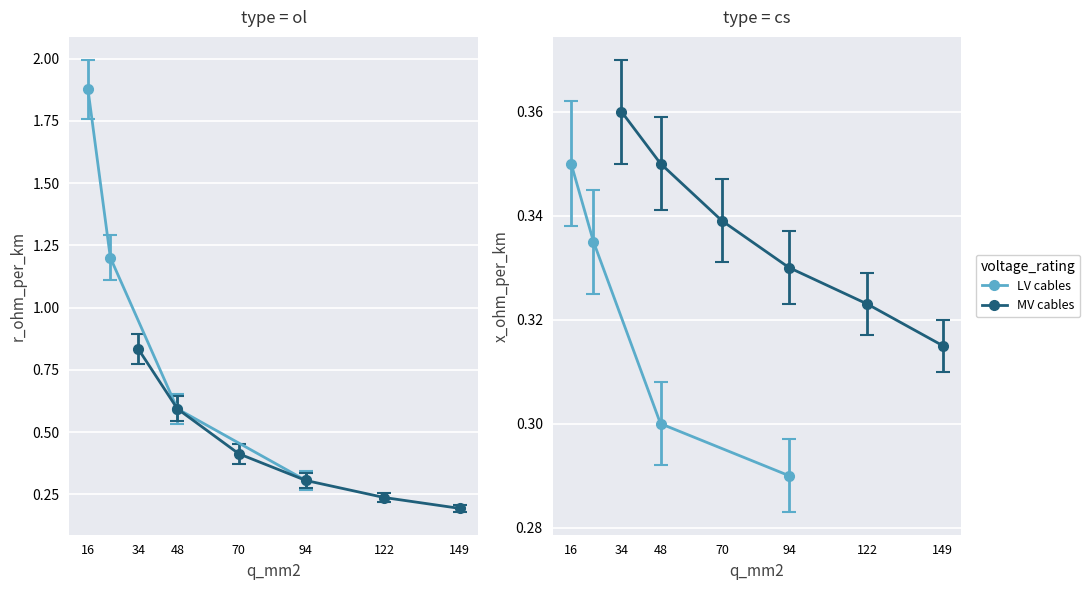

What is the sum of the x_ohm_per_km values at 48 and 70?

0.6